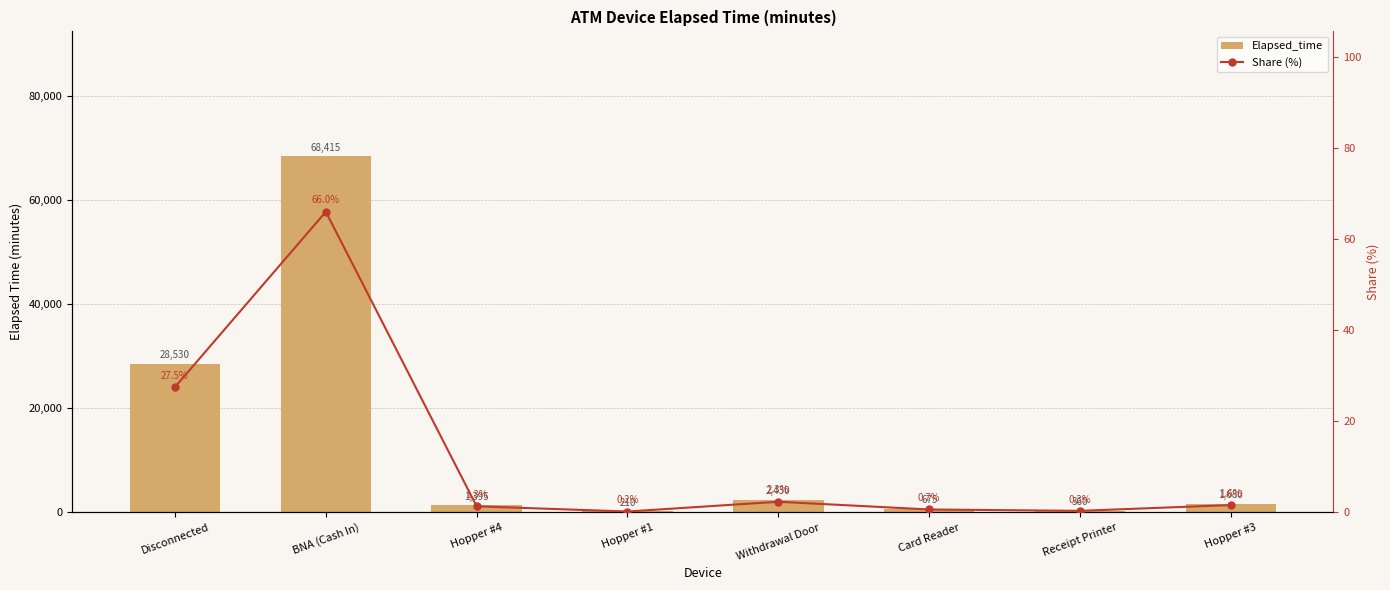

True or false: Share (%) has a value of 0.3 at Hopper #1.

False